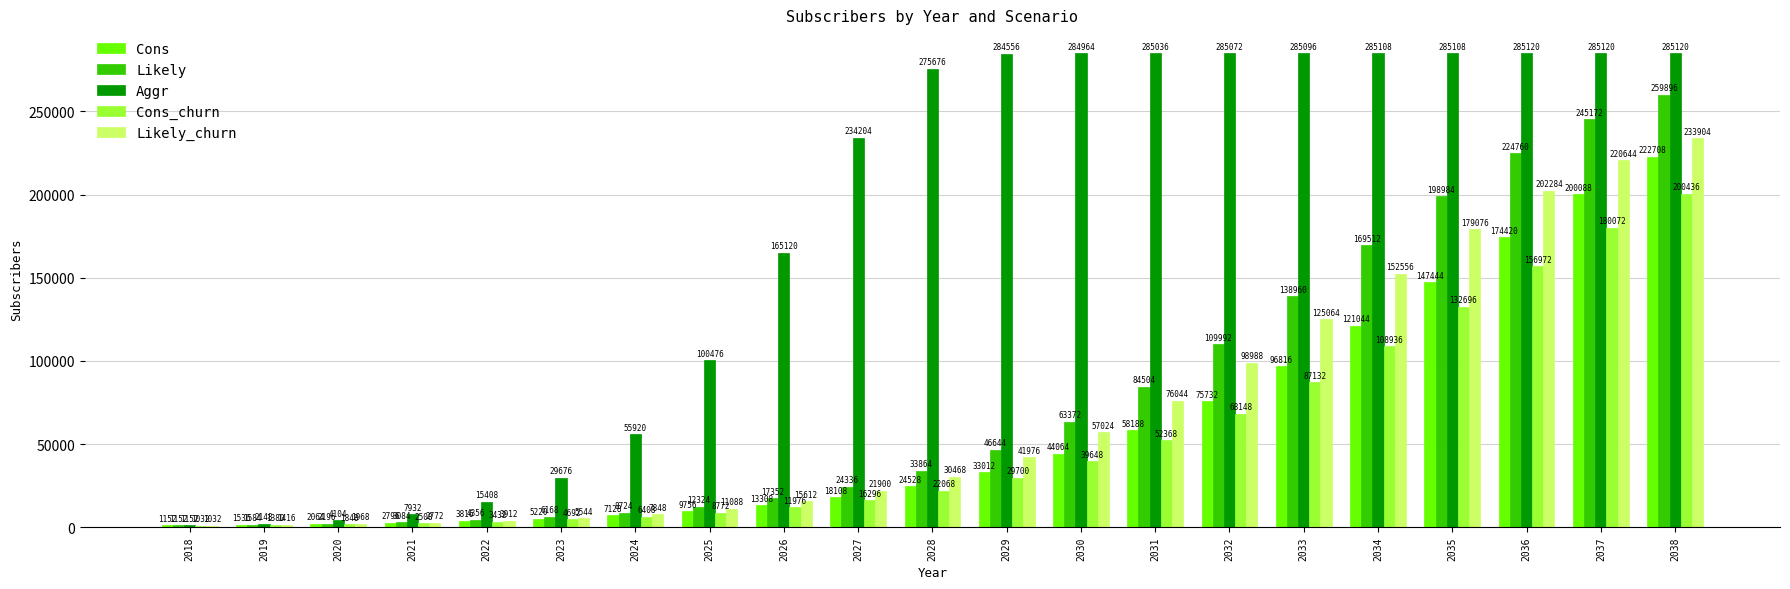

Reading left to right, what are all the values shown in this chart?

Cons: 1152	1536	2064	2796	3816	5220	7128	9756	13308	18108	24528	33012	44064	58188	75732	96816	121044	147444	174420	200088	222708
Likely: 1152	1584	2196	3084	4356	6168	8724	12324	17352	24336	33864	46644	63372	84504	109992	138960	169512	198984	224760	245172	259896
Aggr: 1152	2148	4104	7932	15408	29676	55920	100476	165120	234204	275676	284556	284964	285036	285072	285096	285108	285108	285120	285120	285120
Cons_churn: 1032	1380	1848	2508	3432	4692	6408	8772	11976	16296	22068	29700	39648	52368	68148	87132	108936	132696	156972	180072	200436
Likely_churn: 1032	1416	1968	2772	3912	5544	7848	11088	15612	21900	30468	41976	57024	76044	98988	125064	152556	179076	202284	220644	233904